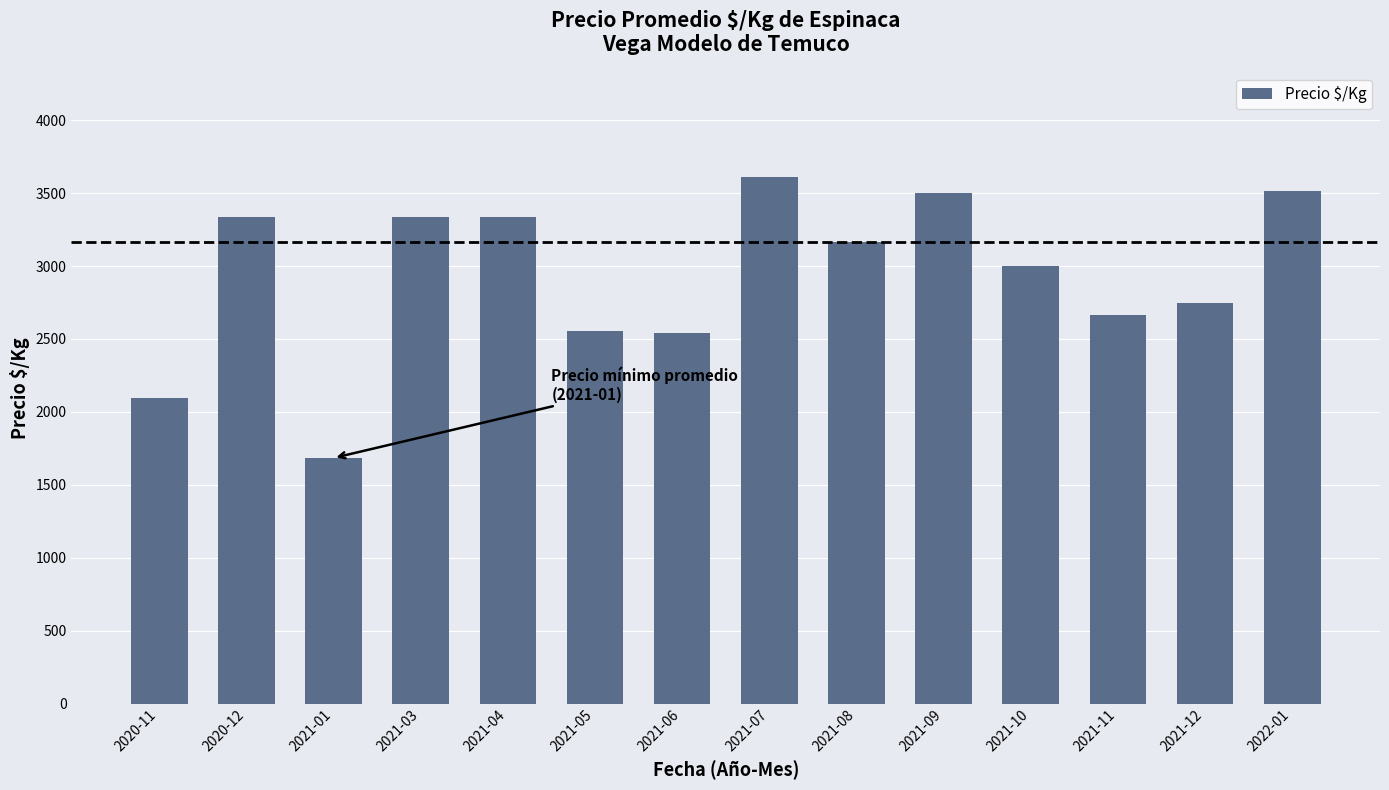

What is the minimum value shown in the chart?

1684